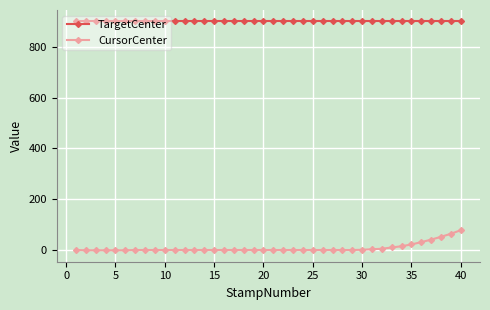

At how many categories does at least one series exceed 441?

40